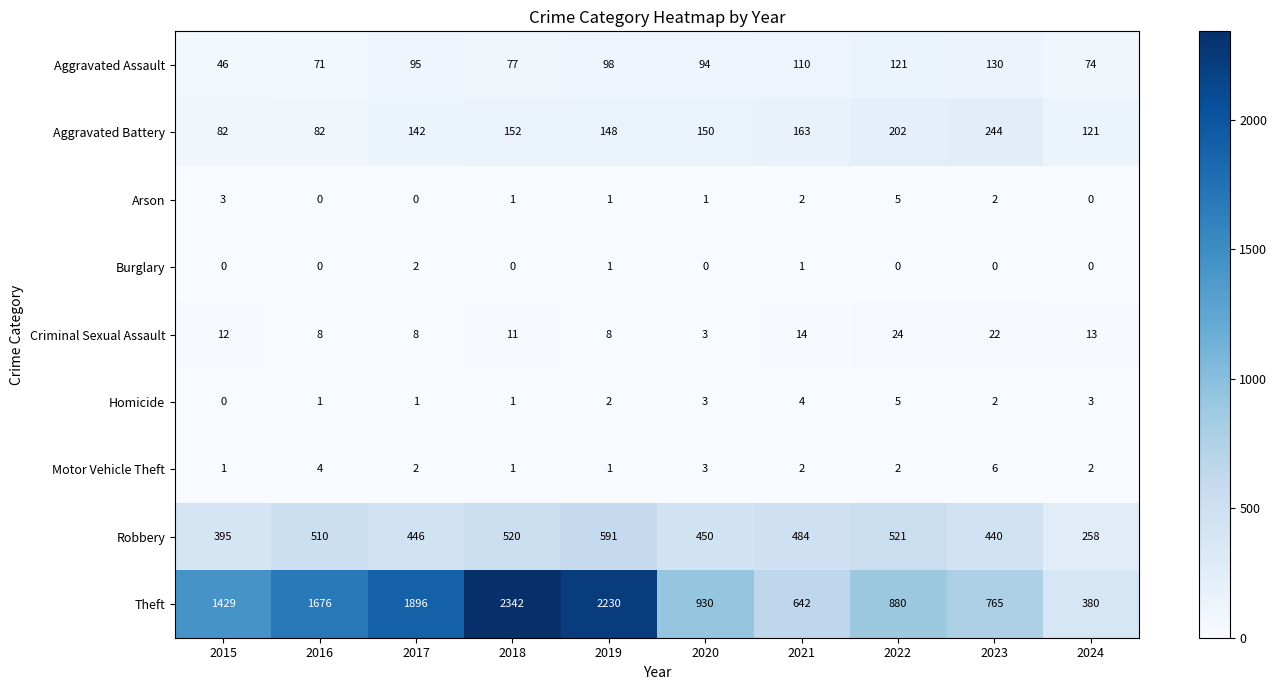

What is the lowest value of the Aggravated Assault series?

46